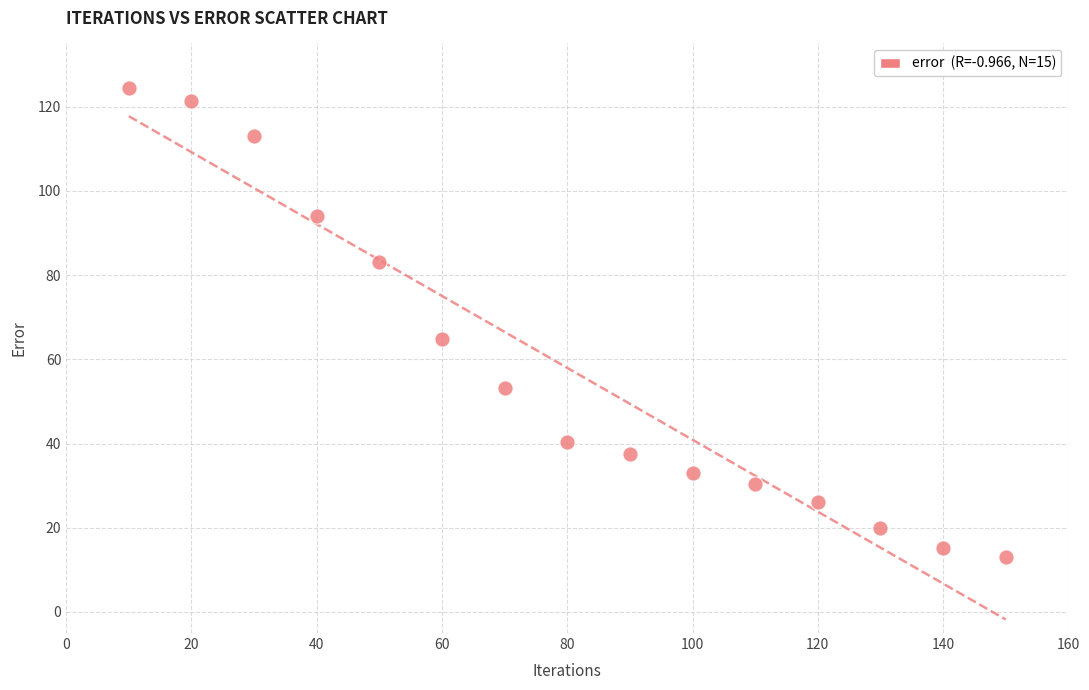

What Y value in the scatter plot is closest to 68?

64.8